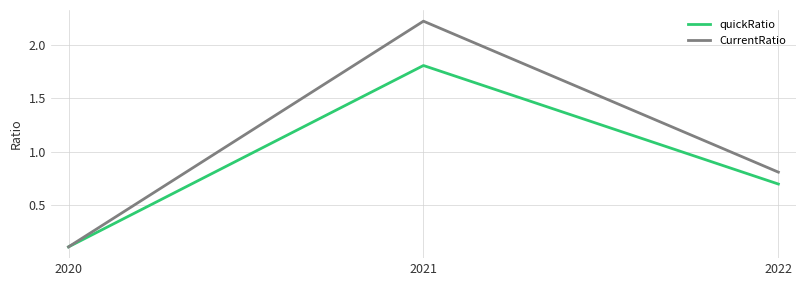

Where is quickRatio nearest to the value 0?

2020